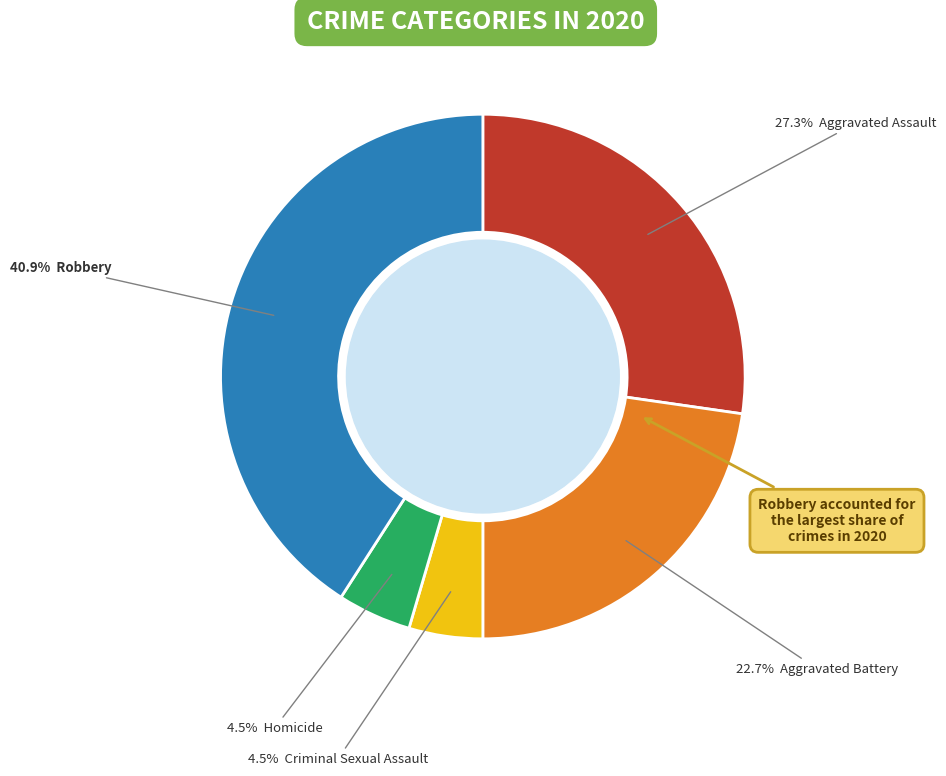

Is there a majority slice in this chart?

No